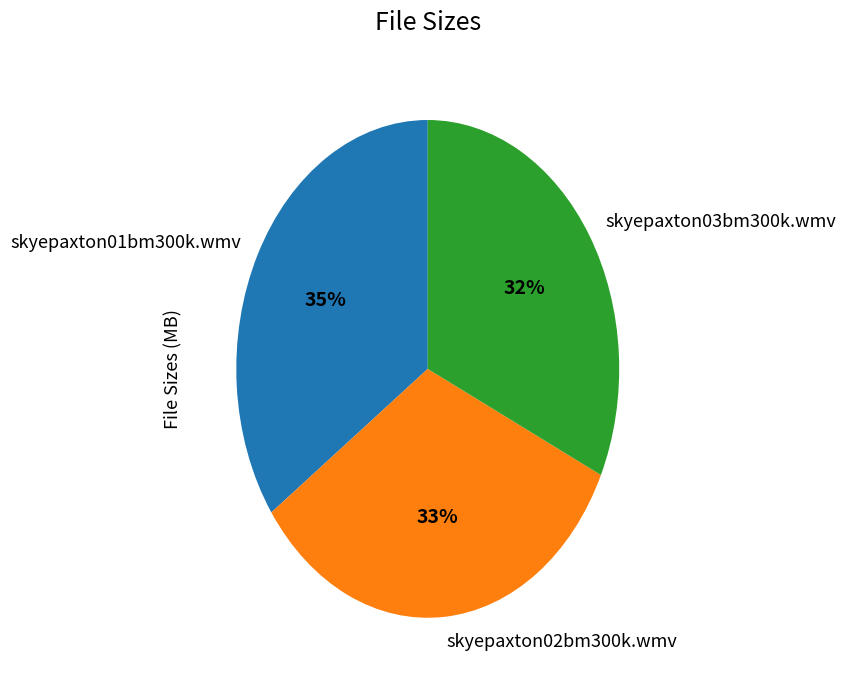

Which slice is the smallest?

skyepaxton03bm300k.wmv